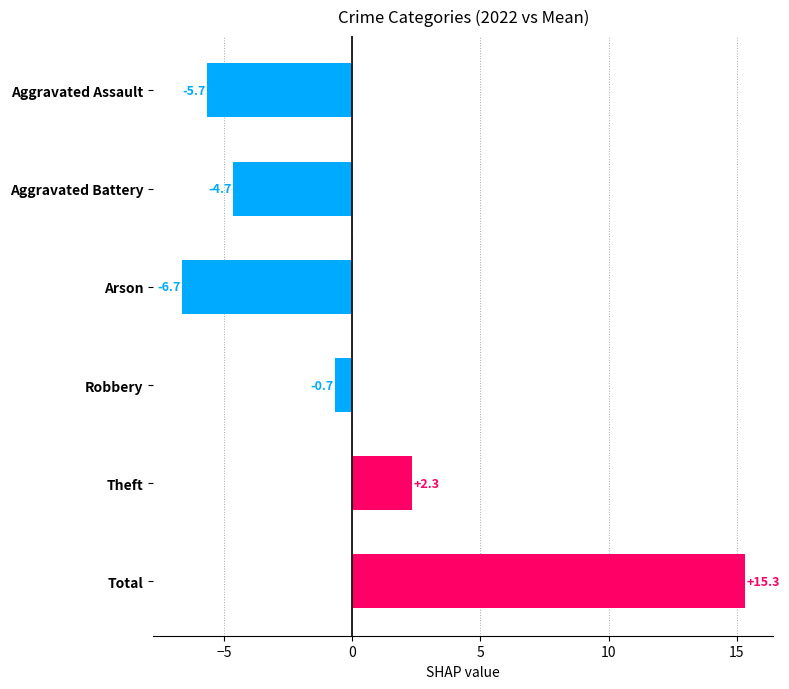

True or false: the data shows -6.7 at Arson.

True